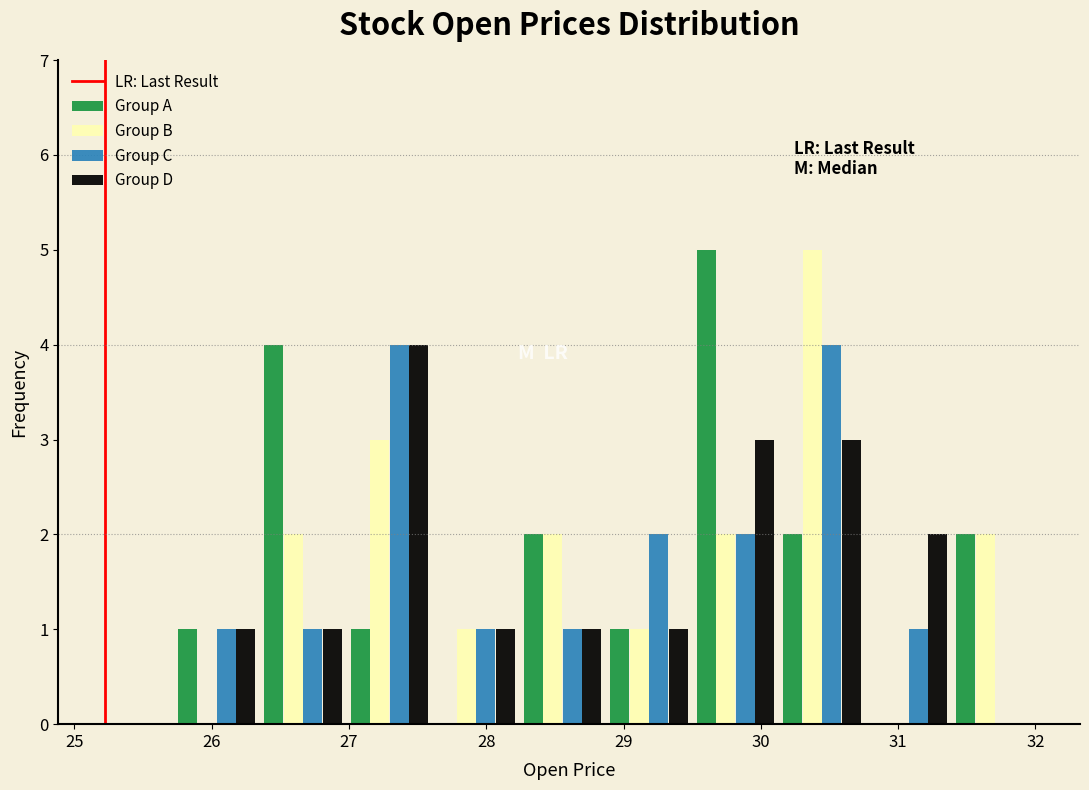

Reading left to right, transcribe this chart: for each range on the x-axis, give the height of each series' bar. Neither the bar edges nor the heights are printed on the chart, so give them approximately, as read against the axes.

25.72 to 26.35: Group A=1	Group B=0	Group C=1	Group D=1
26.35 to 26.98: Group A=4	Group B=2	Group C=1	Group D=1
26.98 to 27.61: Group A=1	Group B=3	Group C=4	Group D=4
27.61 to 28.24: Group A=0	Group B=1	Group C=1	Group D=1
28.24 to 28.87: Group A=2	Group B=2	Group C=1	Group D=1
28.87 to 29.50: Group A=1	Group B=1	Group C=2	Group D=1
29.50 to 30.13: Group A=5	Group B=2	Group C=2	Group D=3
30.13 to 30.76: Group A=2	Group B=5	Group C=4	Group D=3
30.76 to 31.39: Group A=0	Group B=0	Group C=1	Group D=2
31.39 to 32.02: Group A=2	Group B=2	Group C=0	Group D=0